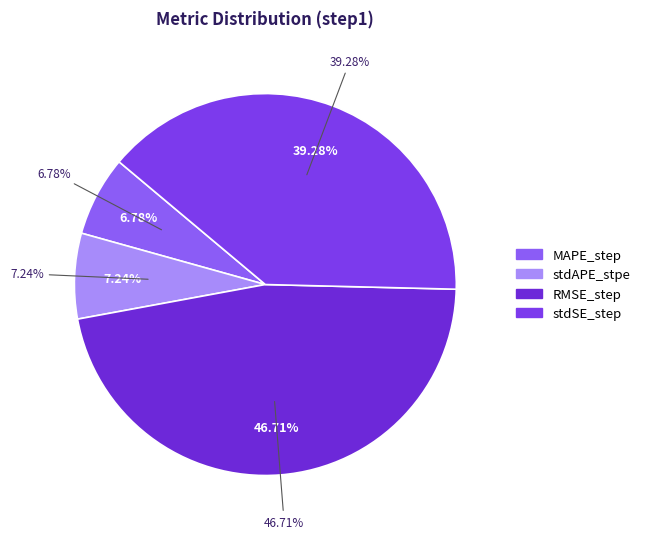

What percentage do stdAPE_stpe and RMSE_step together represent?

53.9%